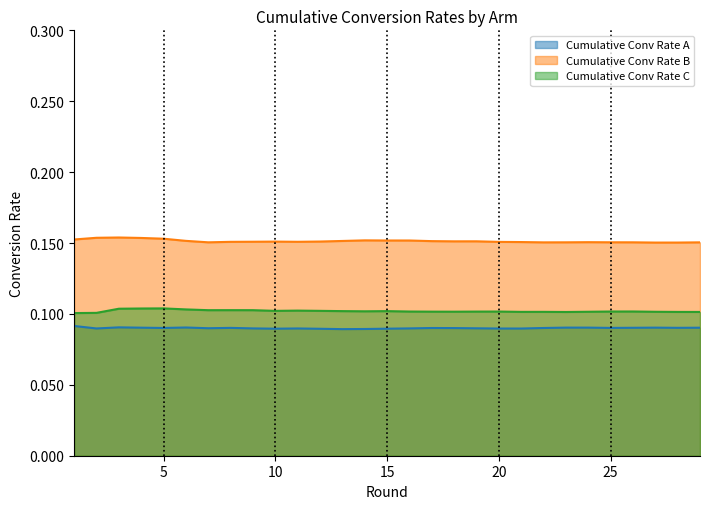

List the series in order of their peak value, highest first.

Cumulative Conv Rate B, Cumulative Conv Rate C, Cumulative Conv Rate A